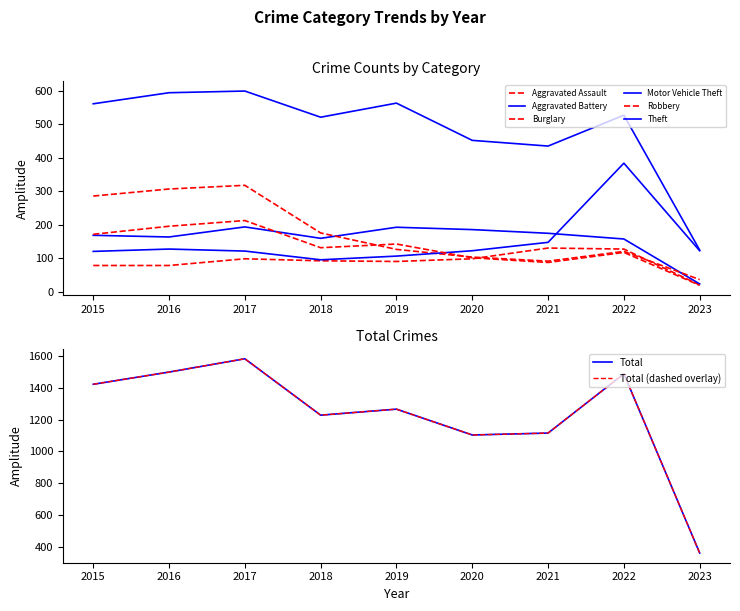

At how many categories does at least one series exceed 270?

8